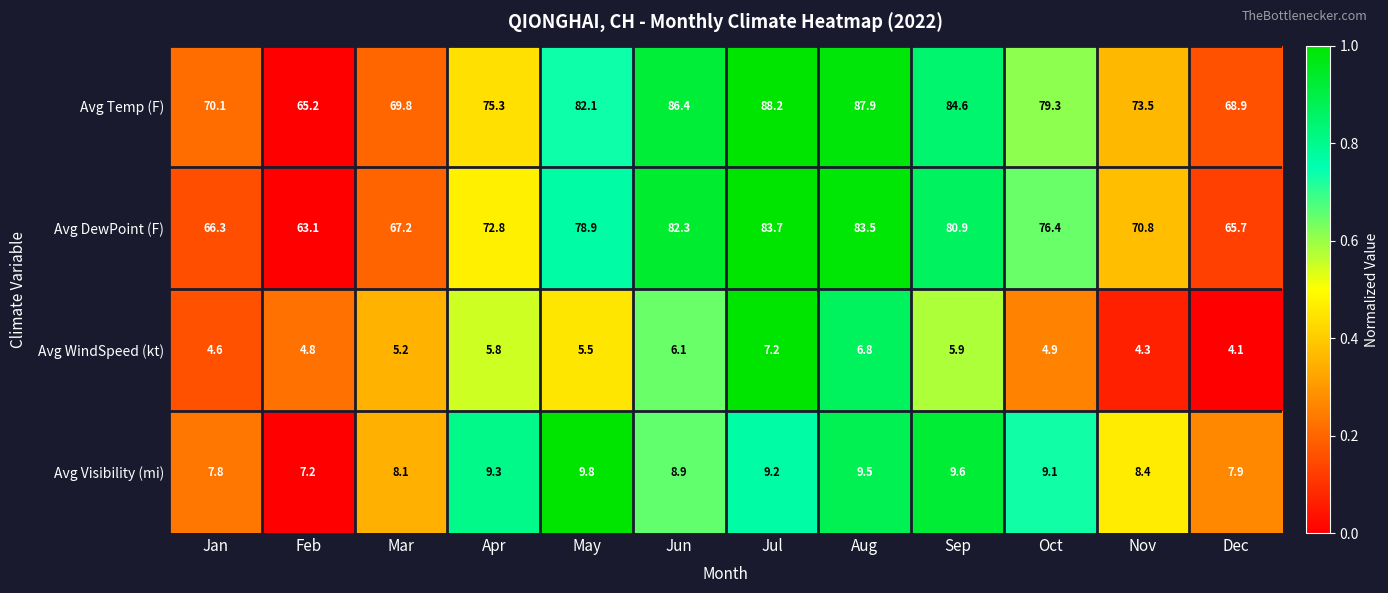

At how many categories does at least one series exceed 61?

12